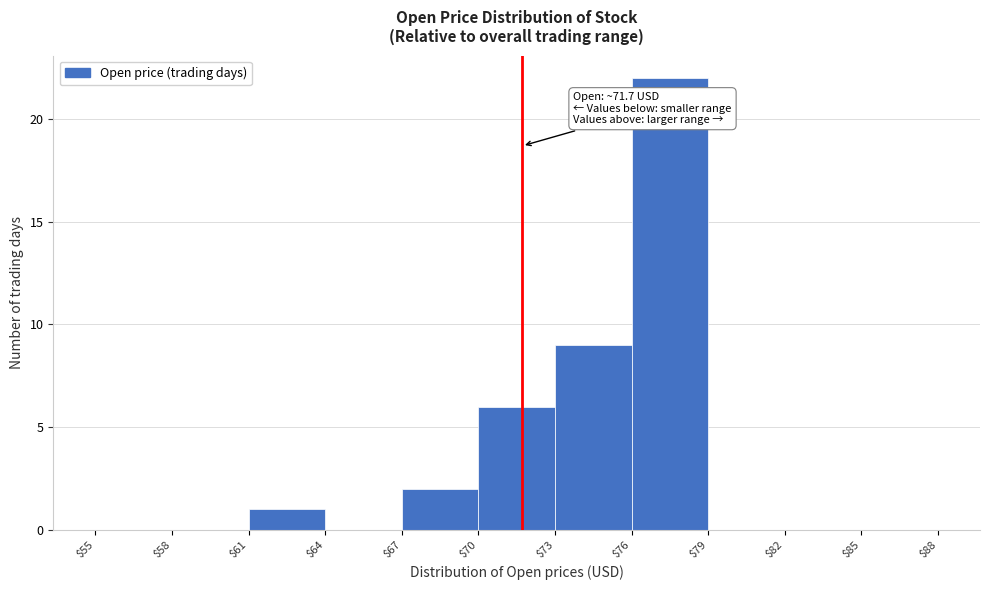

Over which range of the x-axis is the bar tallest?

$76 to $79